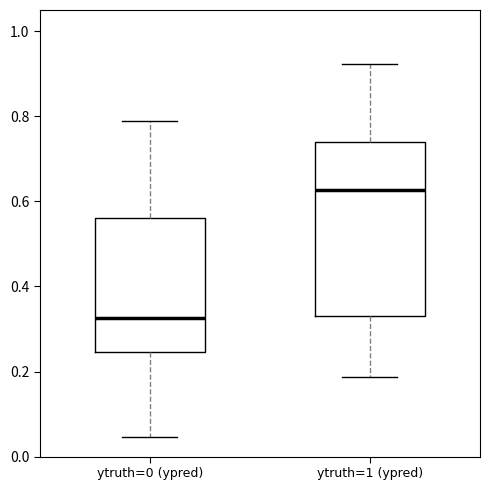

Which box is the tallest, from its lower edge to its upper edge?

ytruth=1 (ypred)